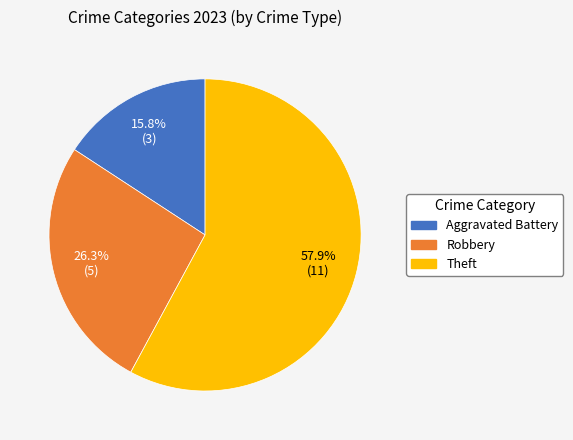

Is there a majority slice in this chart?

Yes